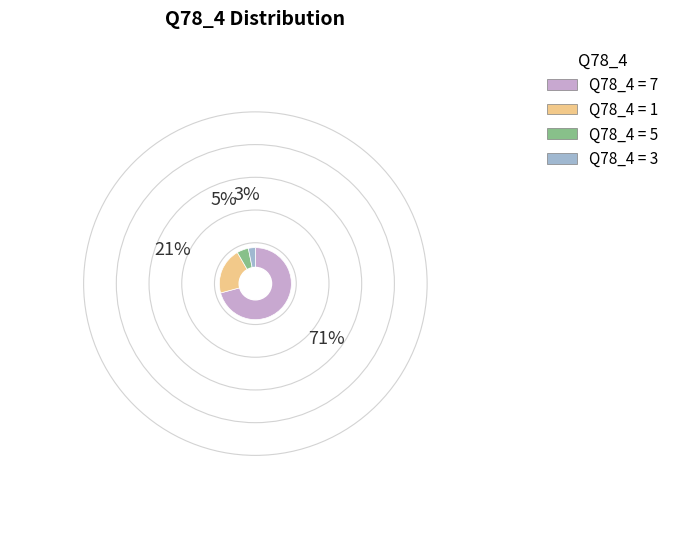

Is there a majority slice in this chart?

Yes